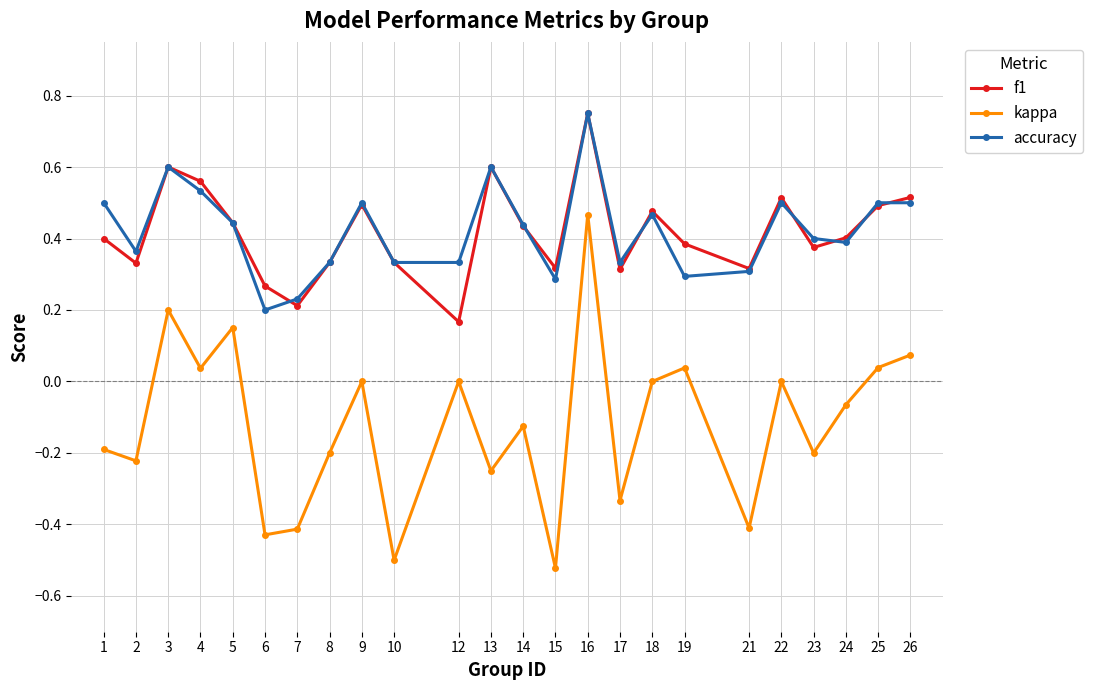

Where is the first local minimum for f1?

2